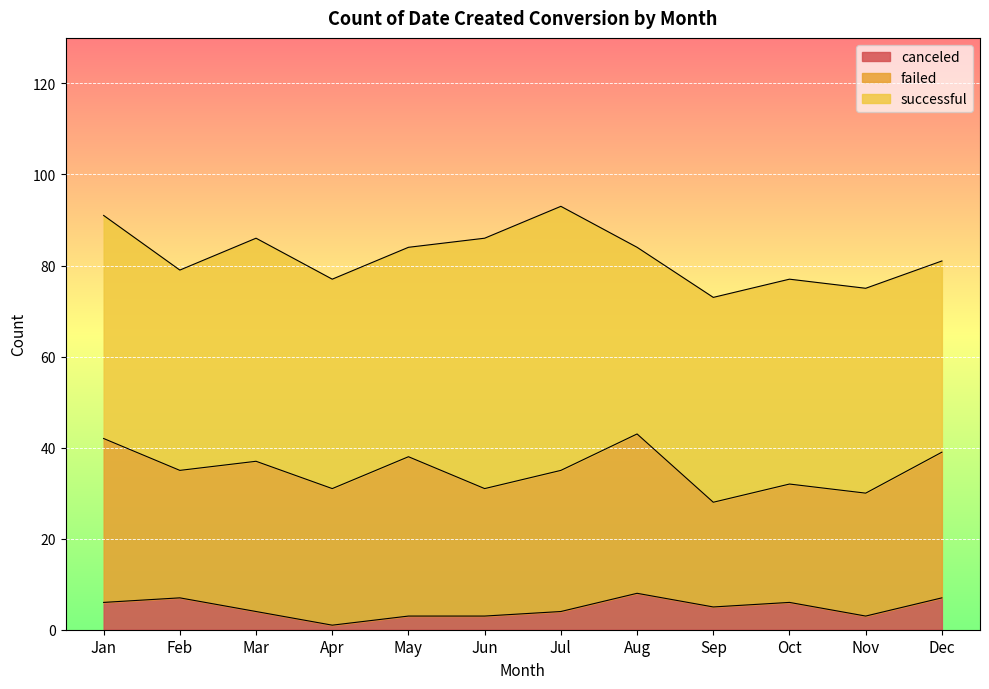

List the labels in order of successful value, largest first.

Jul, Jun, Jan, Mar, Apr, May, Sep, Oct, Nov, Feb, Dec, Aug